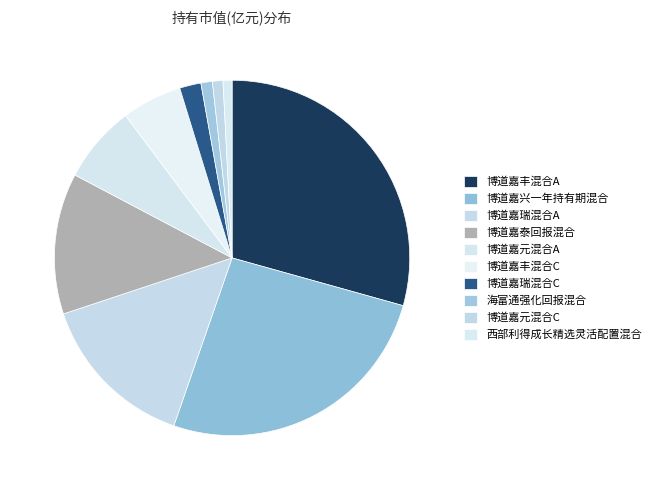

How many slices are in this pie chart?

10